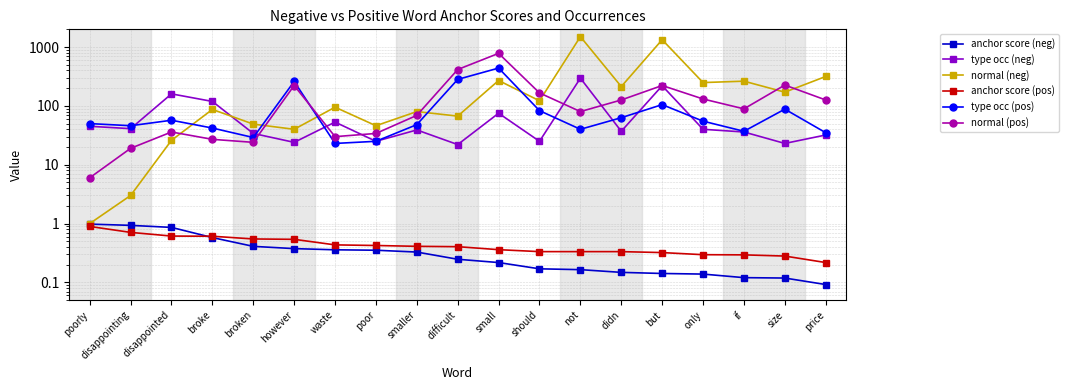

How many distinct data groups are displayed?

6